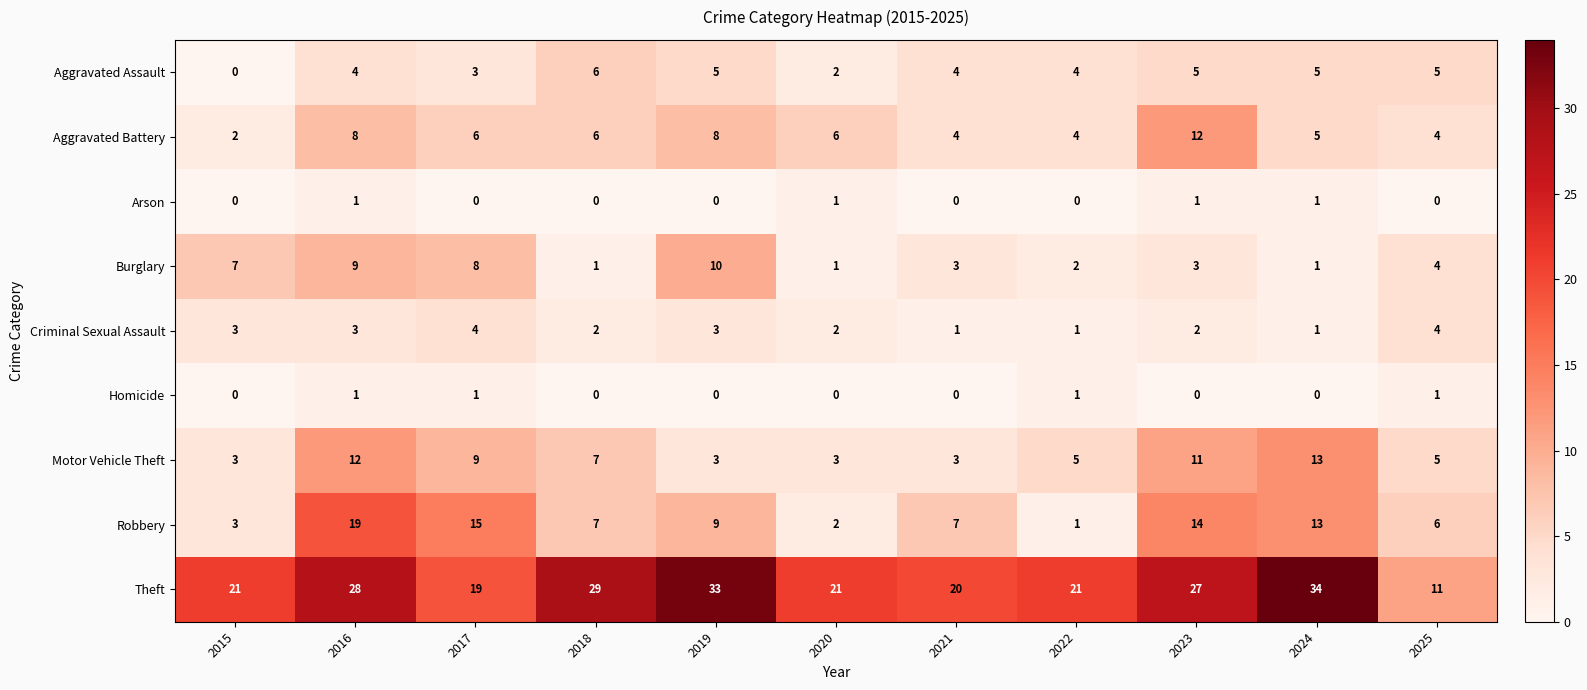

What is the average value of the Theft series?

24